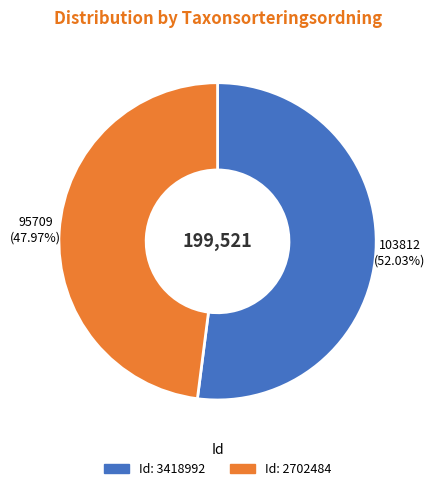

Does any single category account for the majority?

Yes